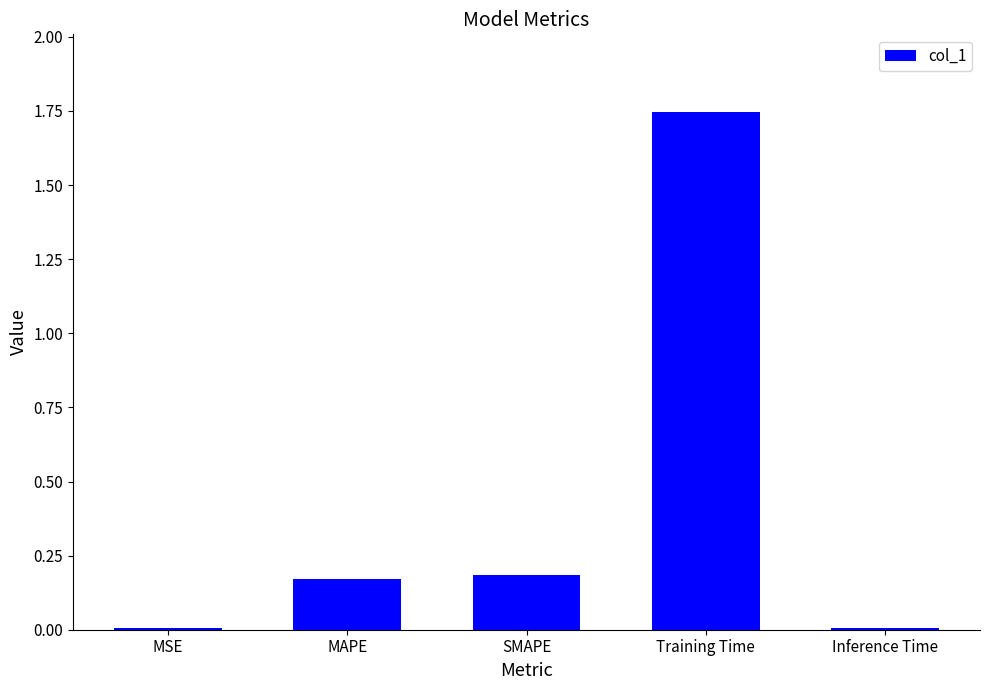

What is the sum of all values?

2.1